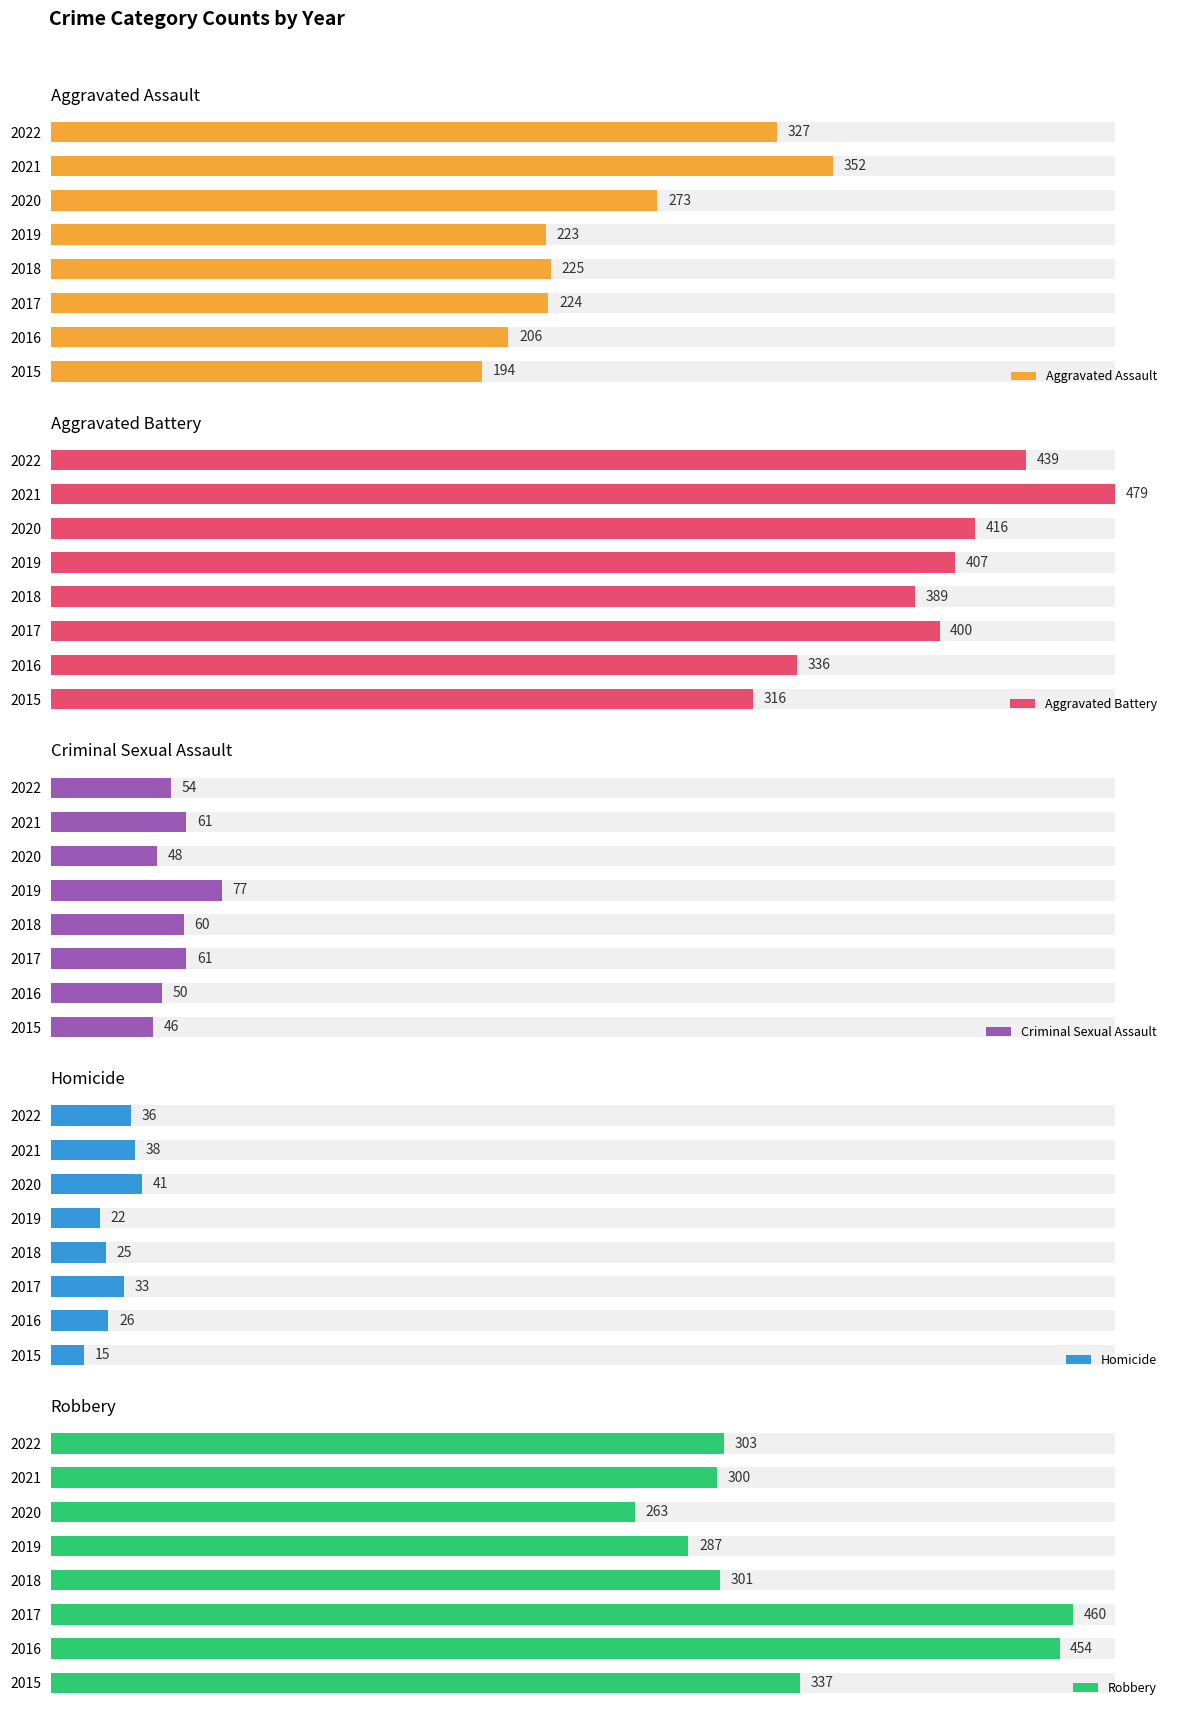

Count the number of categories in the chart.

8